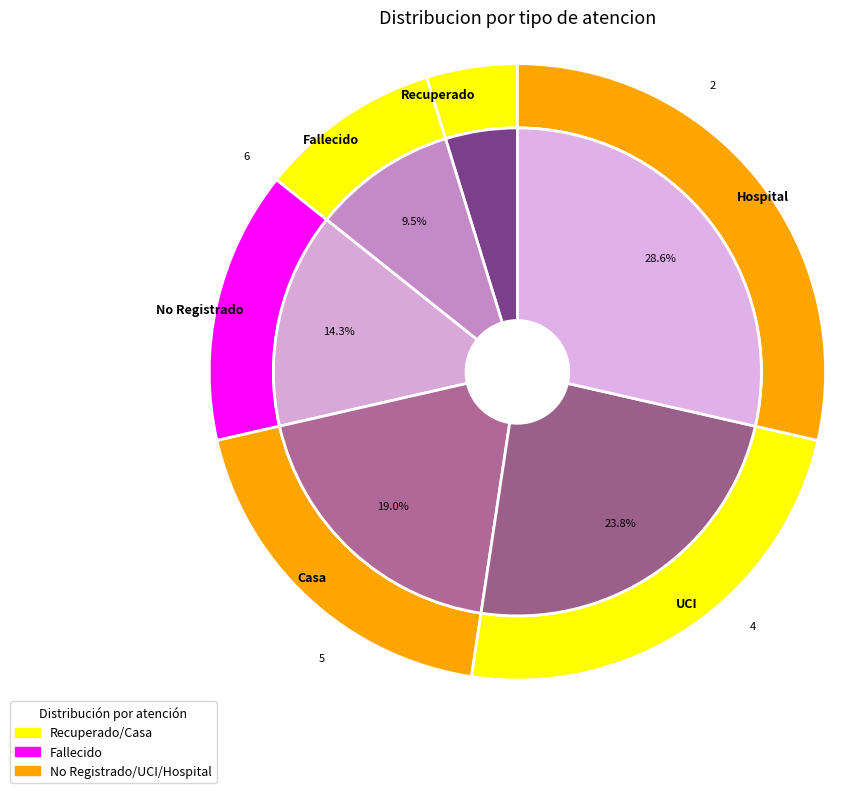

Which has a higher value, Casa or Hospital?

Hospital